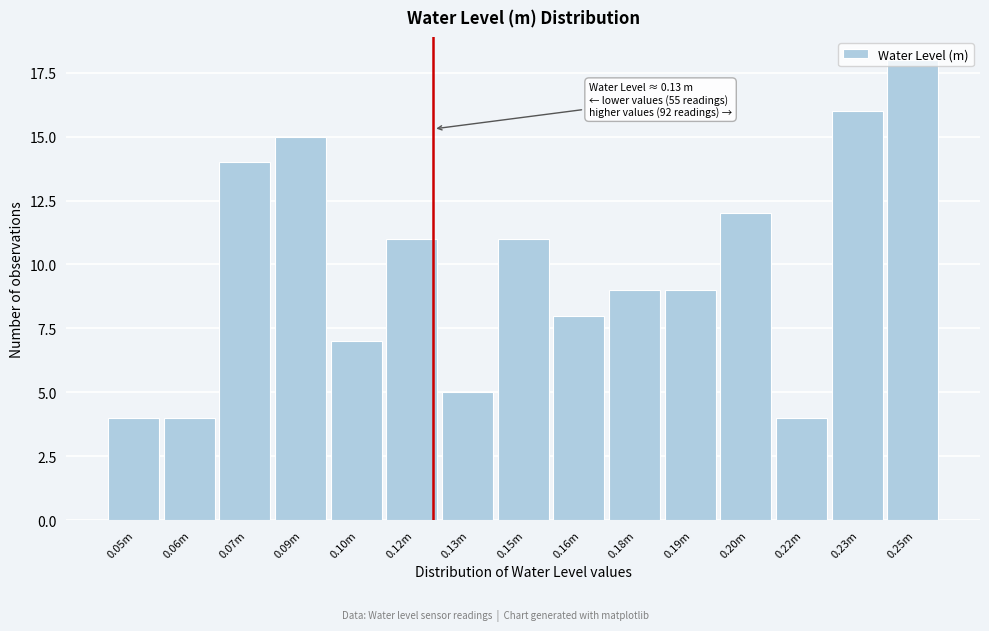

What is the difference between the maximum and second lowest values?

14